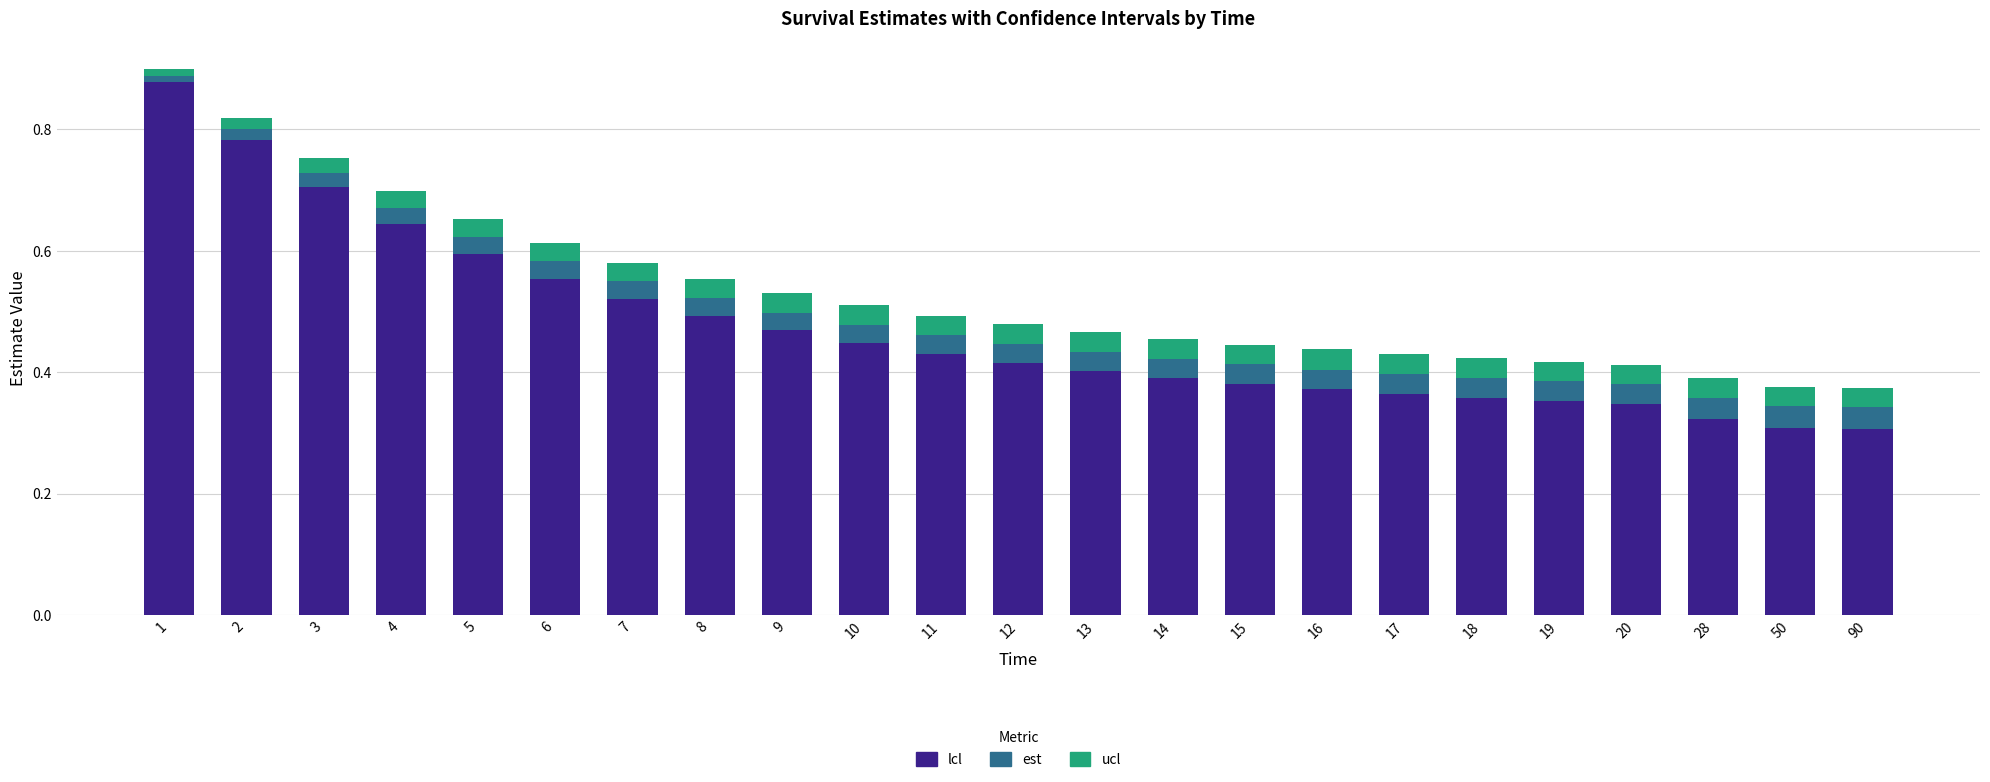

True or false: lcl has a value of 0.9 at 6.

False